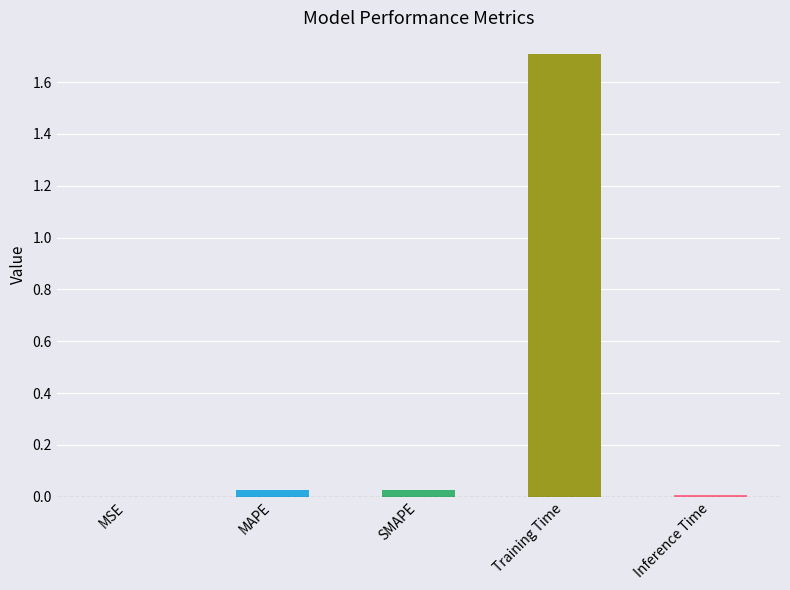

The value at Inference Time is 0.0. True or false?

True